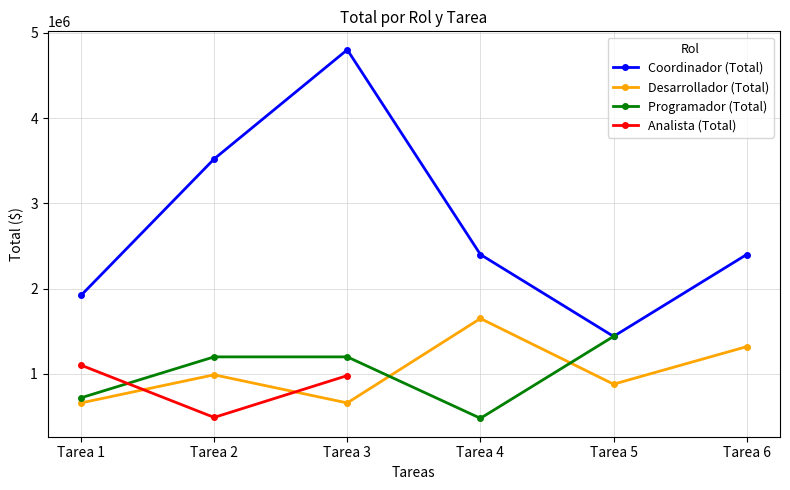

True or false: Desarrollador (Total) and Coordinador (Total) cross at least once.

False